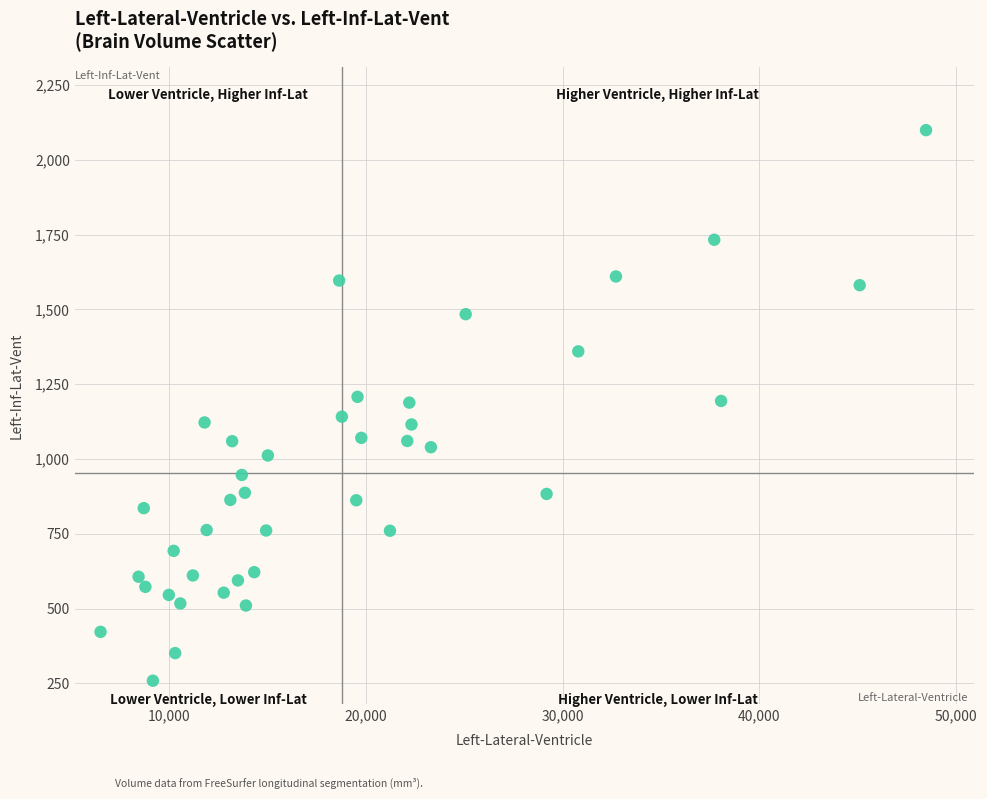

What is the range of Y values (max minus min)?

1840.7